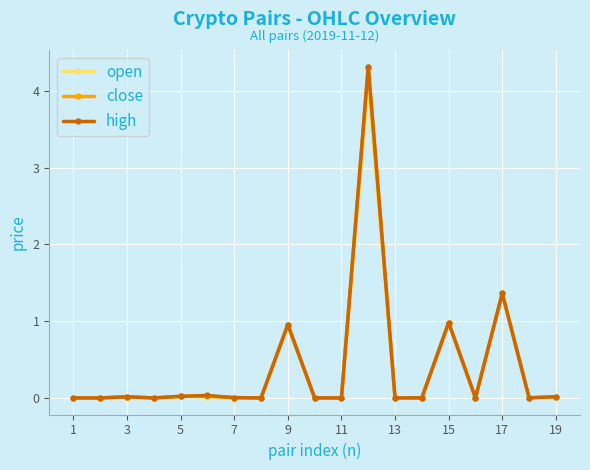

How many lines are shown in the chart?

3